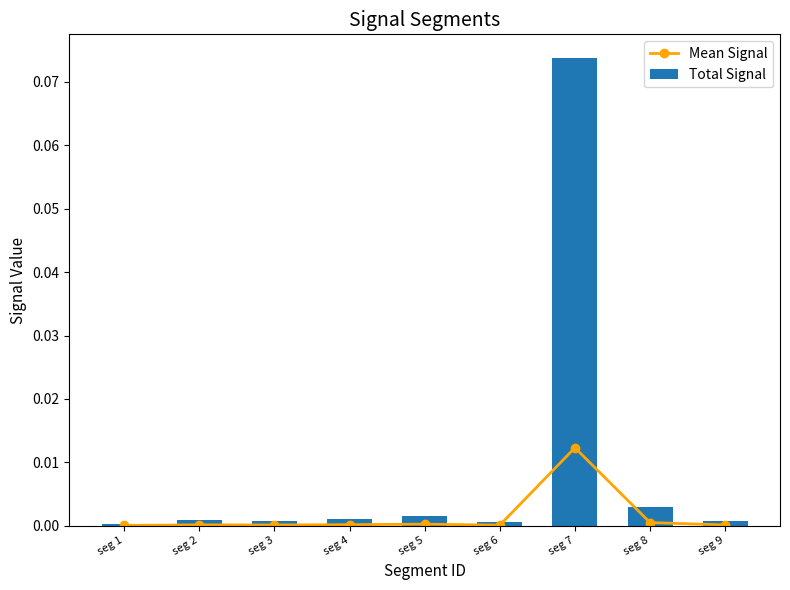

Rank the series by their average value, from highest to lowest.

Total Signal, Mean Signal